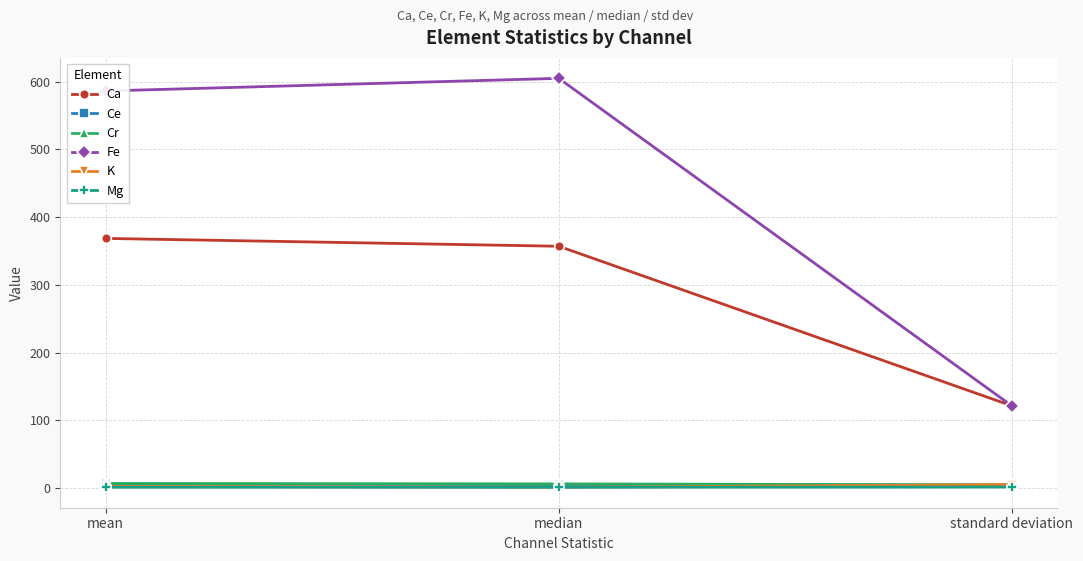

Is the value of Fe at standard deviation greater than the value of Ce at standard deviation?

Yes